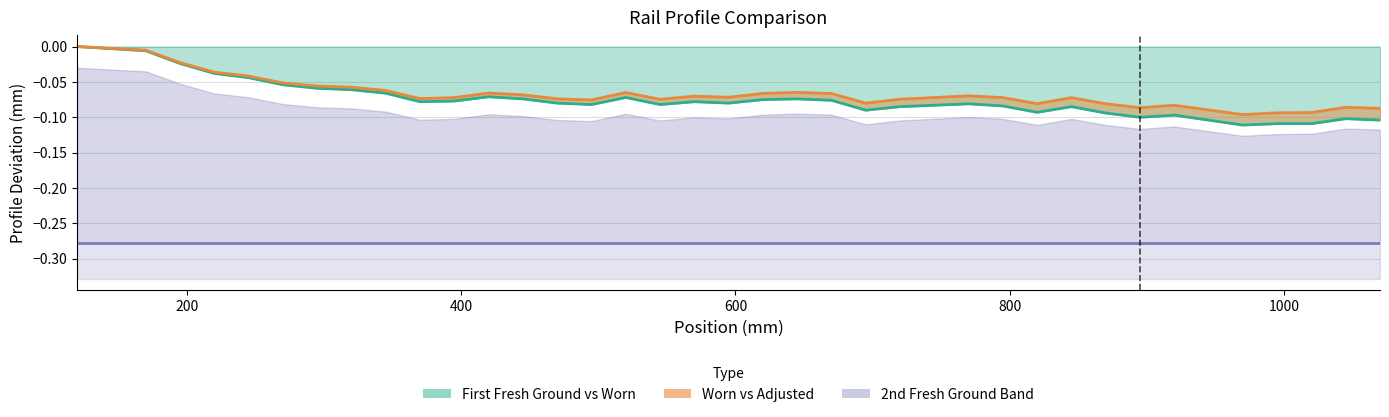

How many lines are shown in the chart?

3